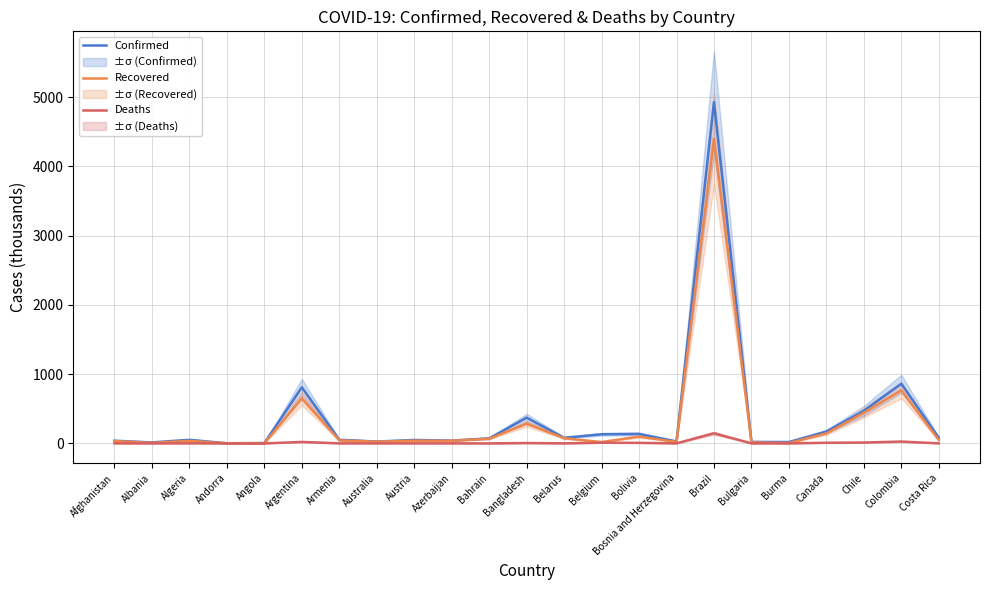

True or false: Confirmed and Recovered intersect in this chart.

False